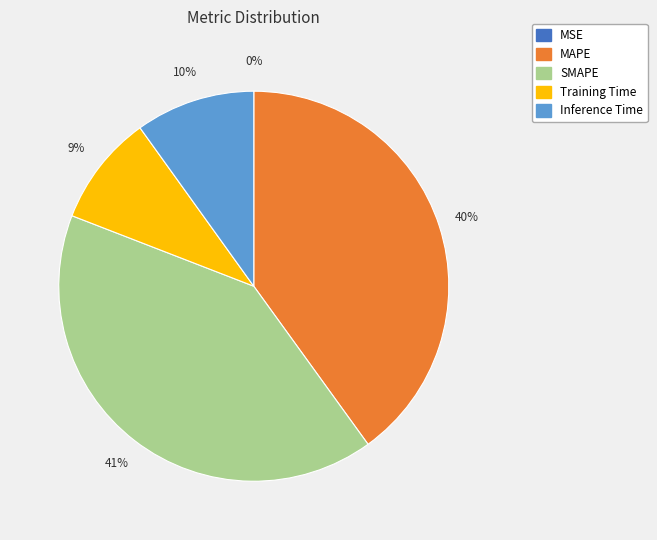

Does Training Time represent more than half of the total?

No